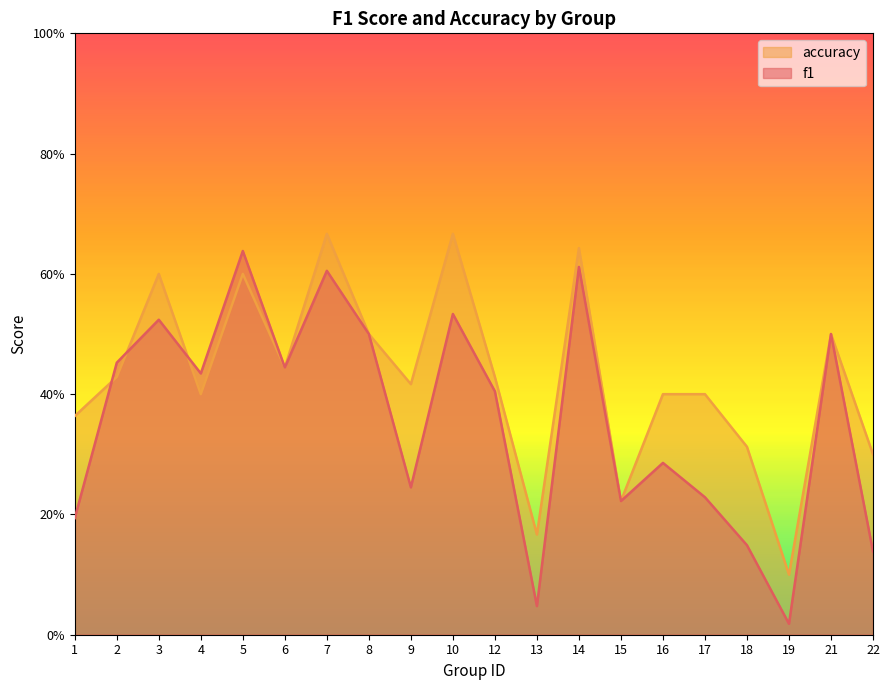

Count the number of categories in the chart.

20